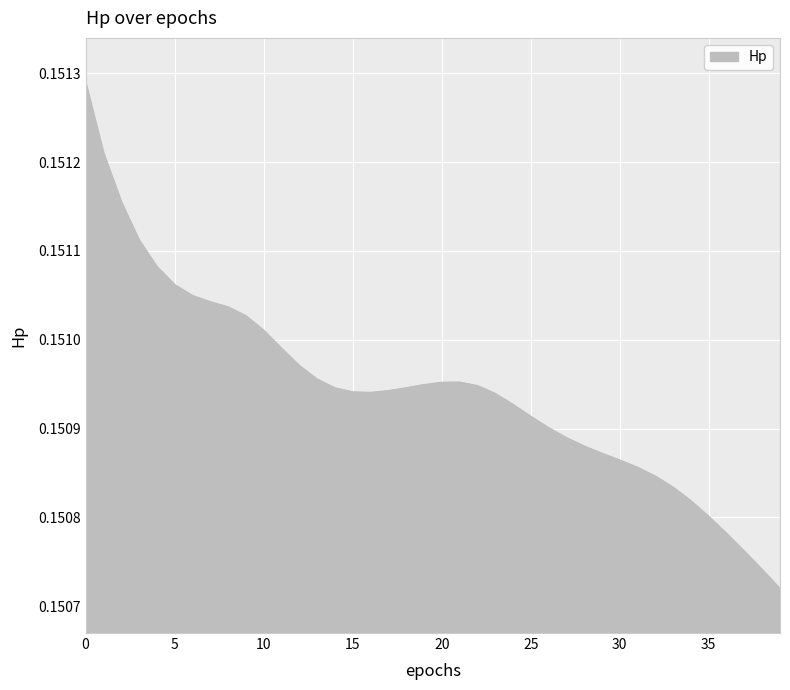

What is the value of the 3rd point from the left?

0.2